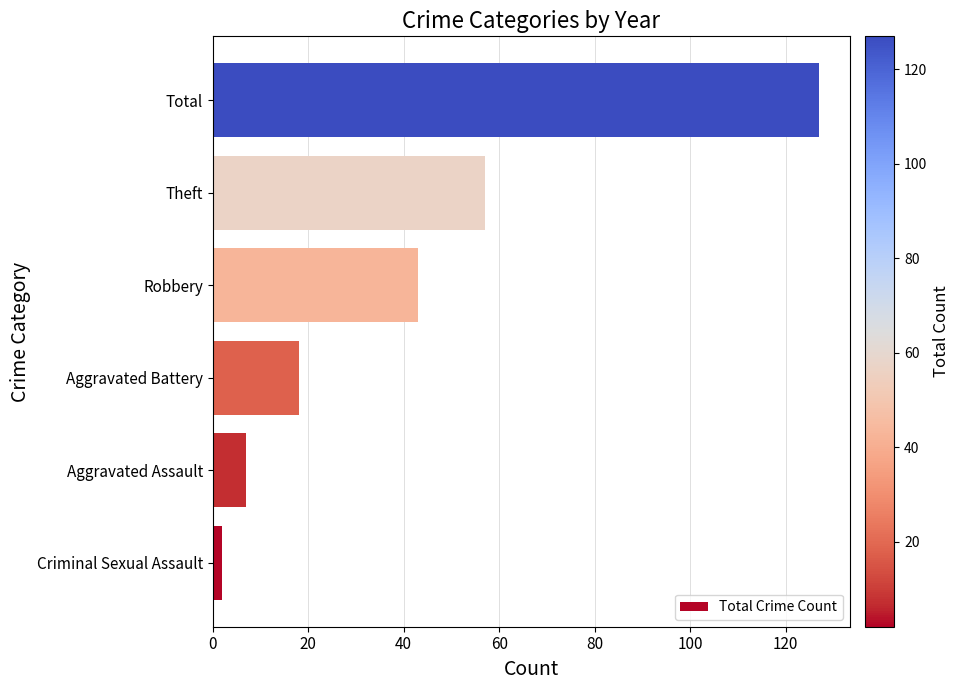

At which label is the value closest to 64?

Theft